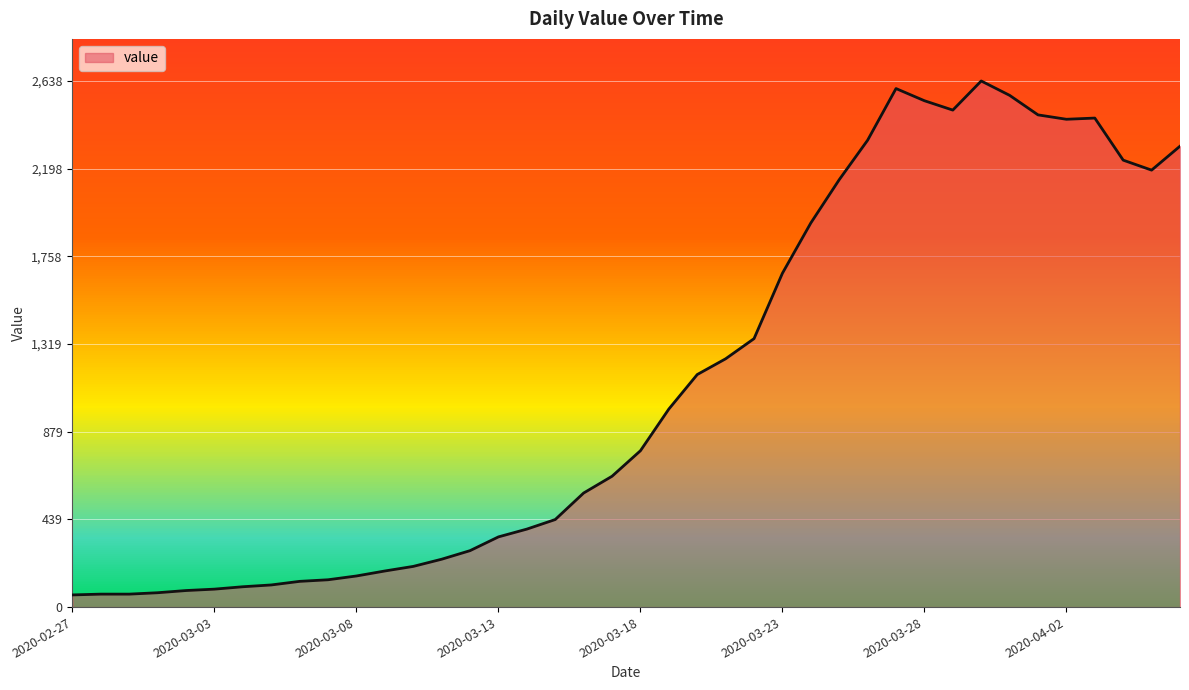

What is the maximum value shown in the chart?

2638